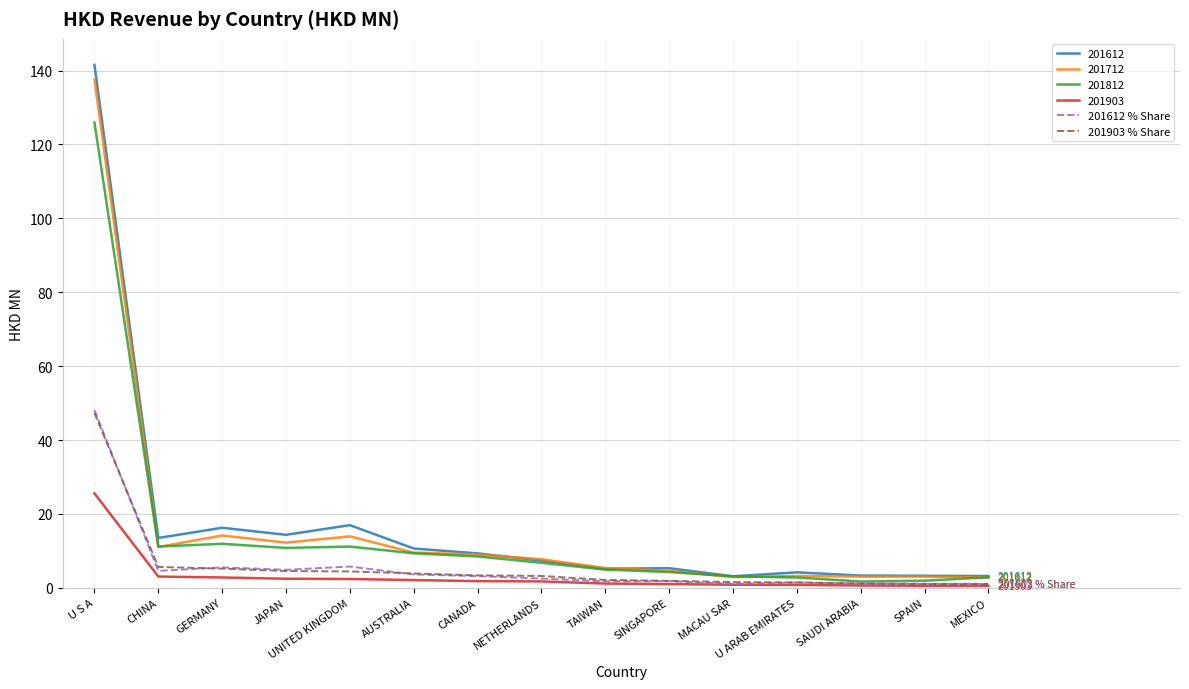

What is the greatest value displayed?

141.5